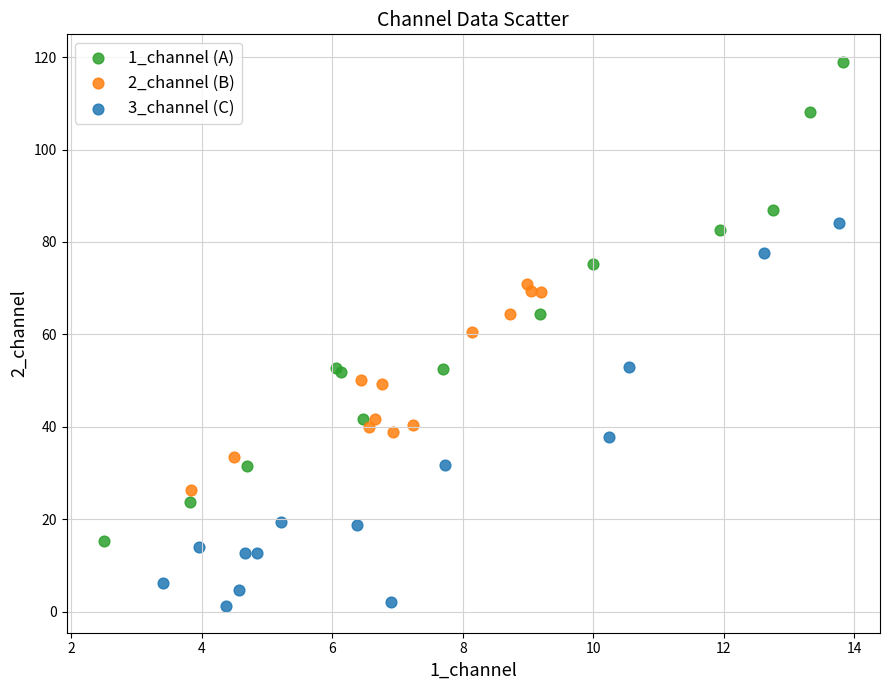

What are all the series names shown in the legend?

1_channel (A), 2_channel (B), 3_channel (C)